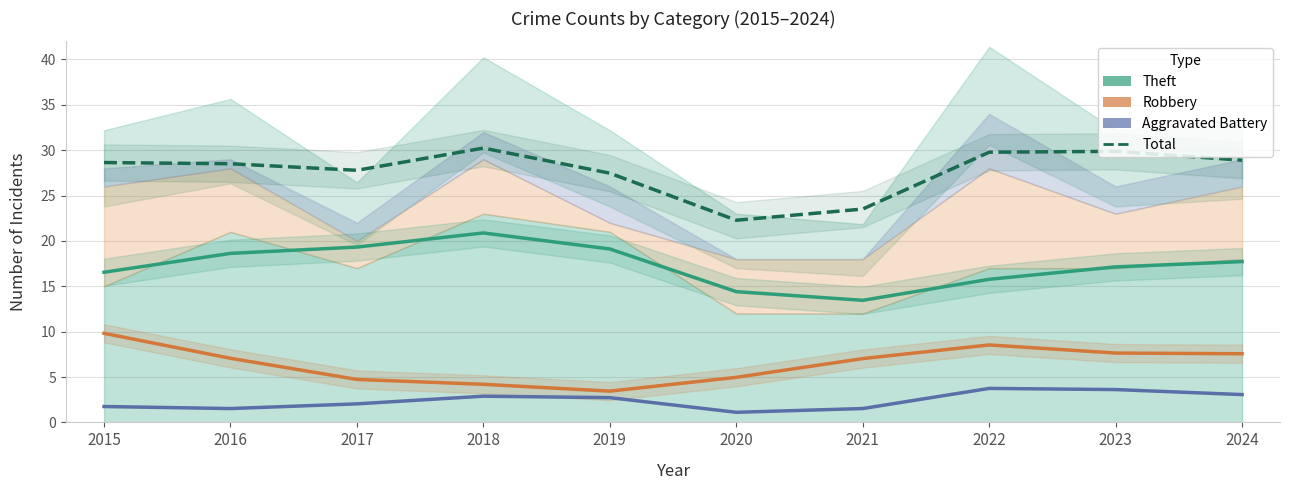

Which series has the largest range (max minus min)?

Total